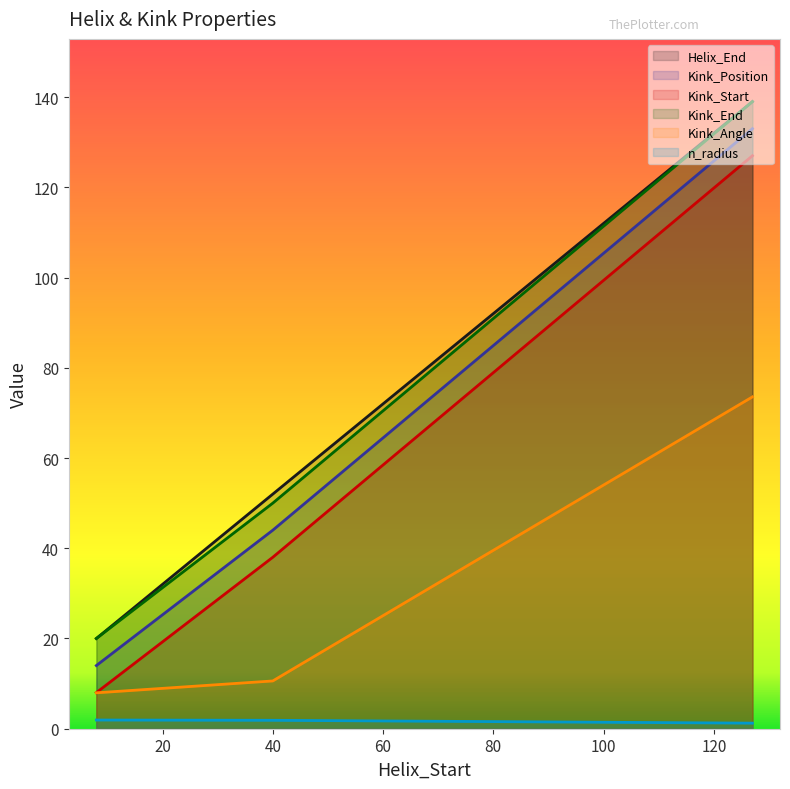

At 127, list the series in order from largest to smallest.

Helix_End, Kink_End, Kink_Position, Kink_Start, Kink_Angle, n_radius